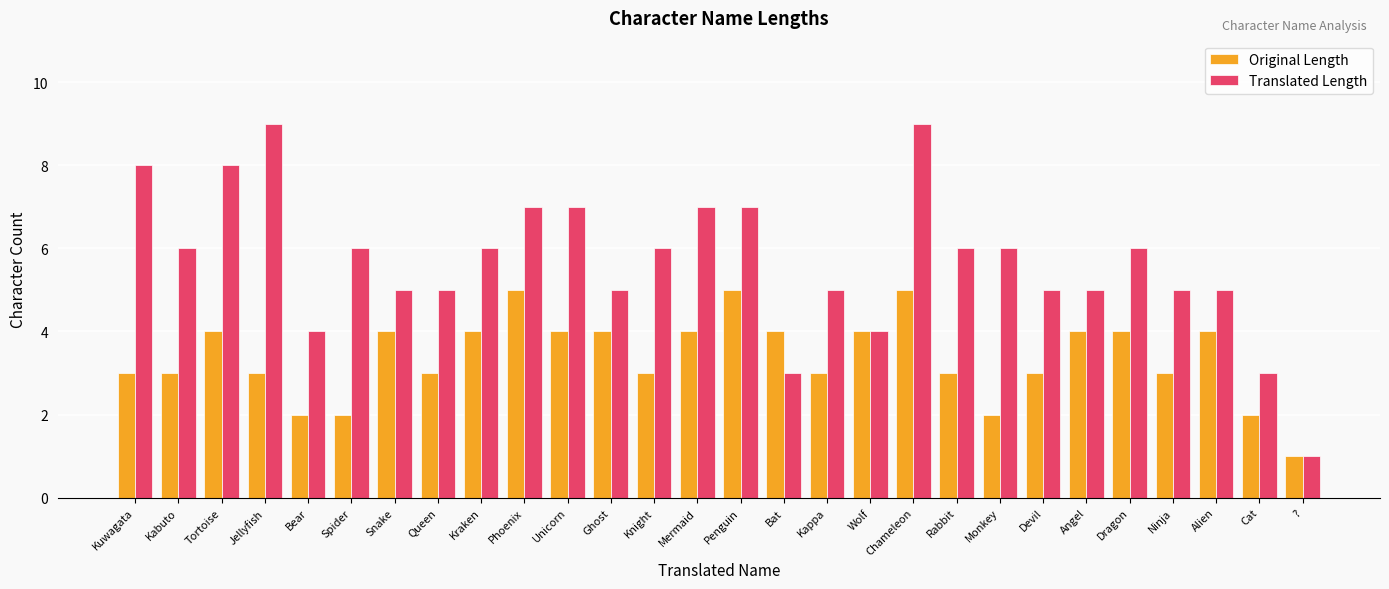

Which series changed the most between Bear and Cat?

Translated Length